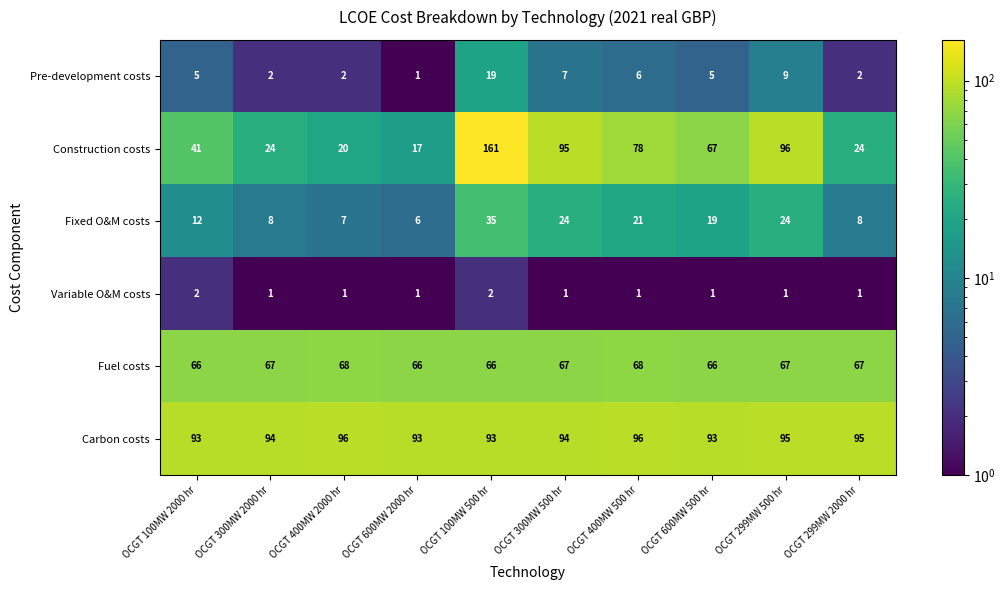

List the series in order of their peak value, lowest first.

Variable O&M costs, Pre-development costs, Fixed O&M costs, Fuel costs, Carbon costs, Construction costs